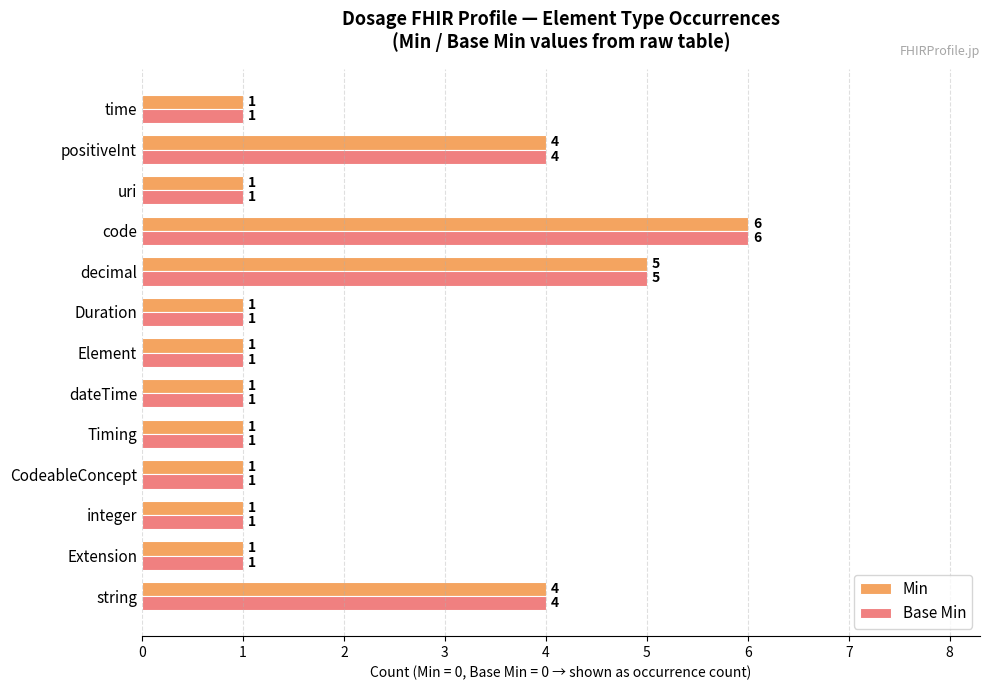

Which category has the highest value in the Base Min series?

code